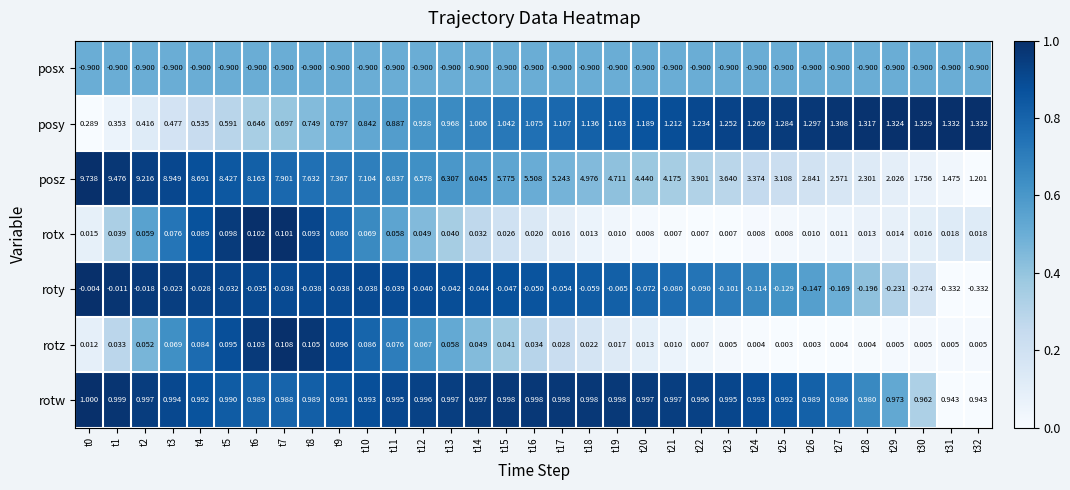

What is the spread (max minus min) of values at t23?

4.5